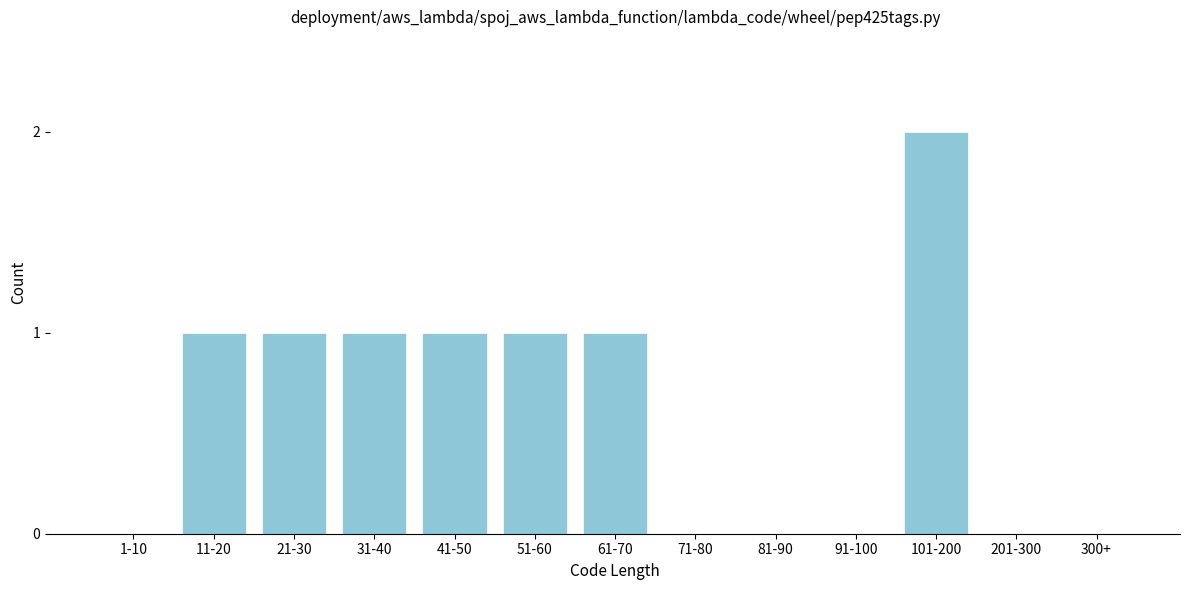

Reading left to right, extract all data points from this chart.

1-10=0	11-20=1	21-30=1	31-40=1	41-50=1	51-60=1	61-70=1	71-80=0	81-90=0	91-100=0	101-200=2	201-300=0	300+=0